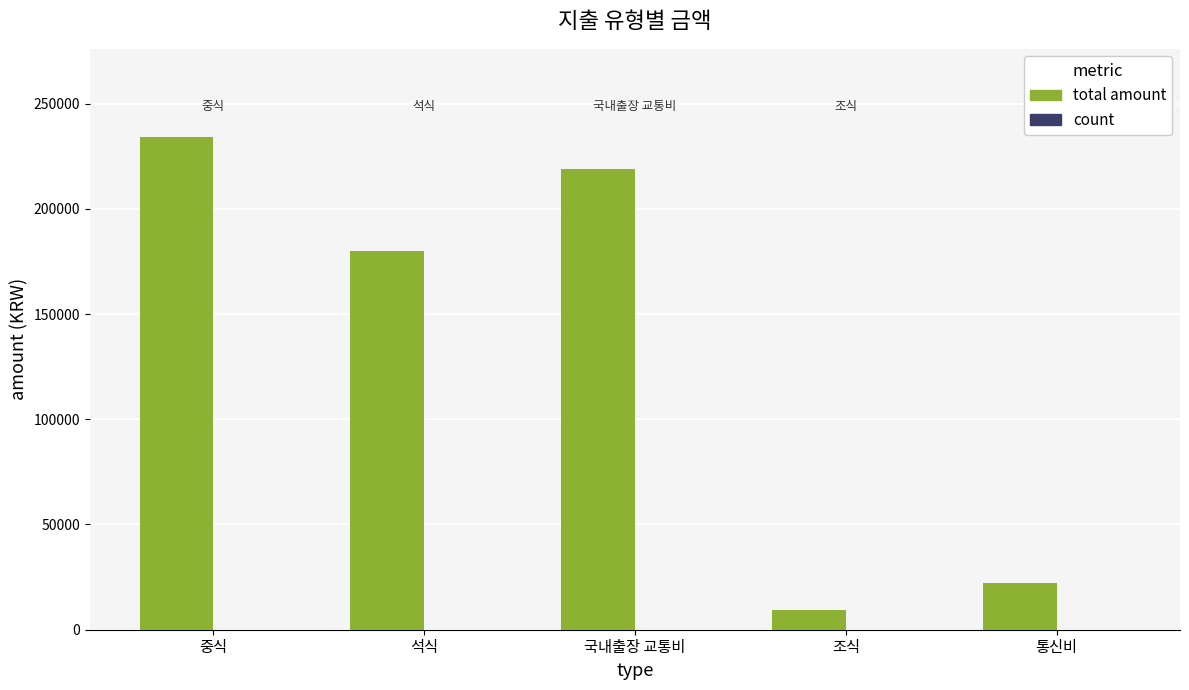

Between 중식 and 조식, which series saw the biggest shift?

total amount